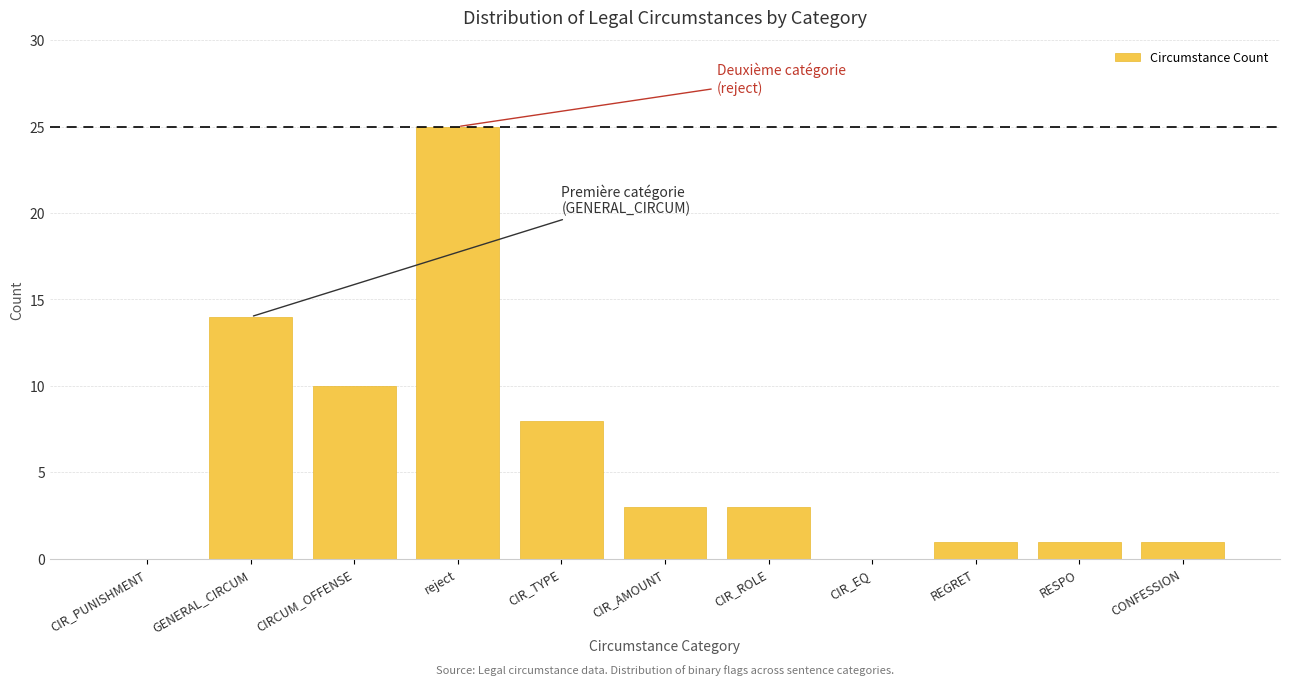

Reading right to left, what are all the values shown in this chart?

CONFESSION=1	RESPO=1	REGRET=1	CIR_EQ=0	CIR_ROLE=3	CIR_AMOUNT=3	CIR_TYPE=8	reject=25	CIRCUM_OFFENSE=10	GENERAL_CIRCUM=14	CIR_PUNISHMENT=0